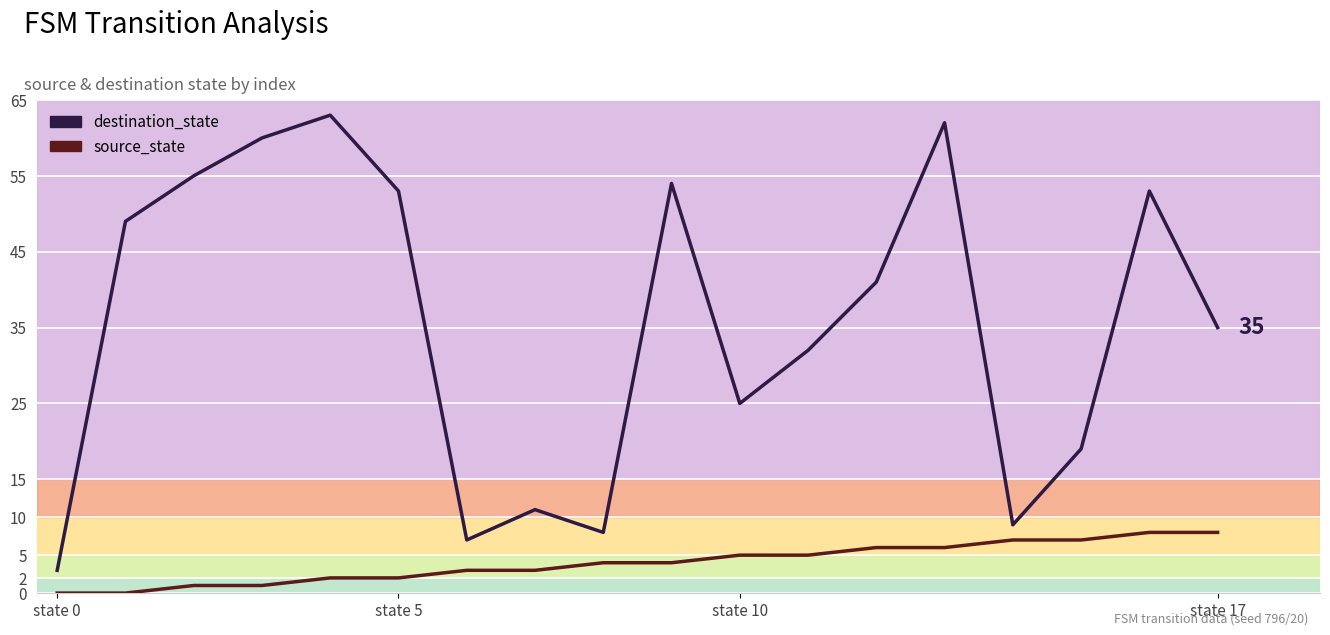

Which series has the largest range (max minus min)?

destination_state